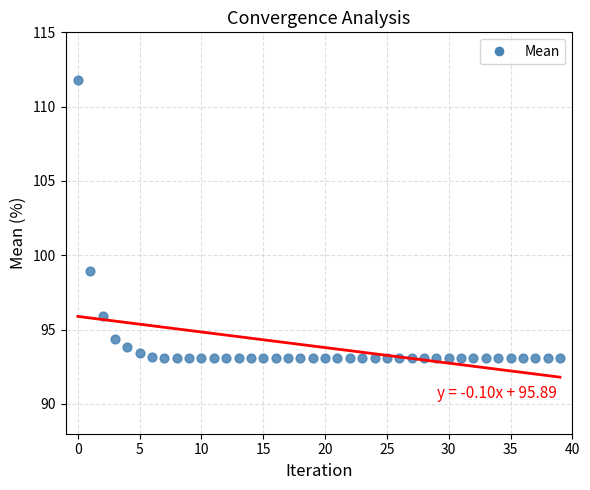

What Y value in the scatter plot is closest to 102?

98.9